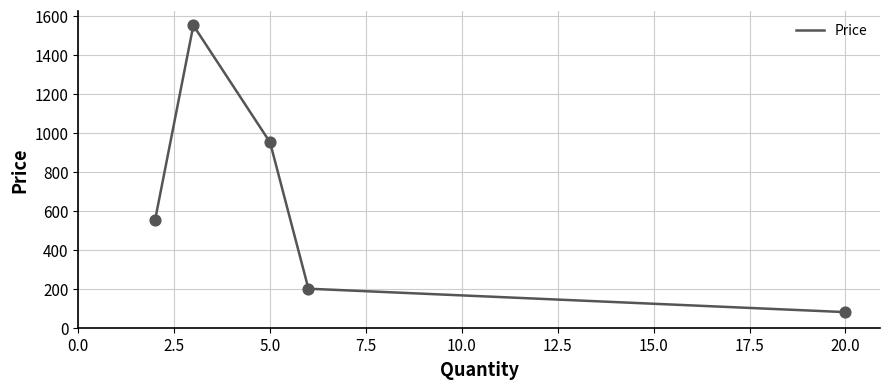

How many interior local peaks (higher than both neighbors) does the data have?

1